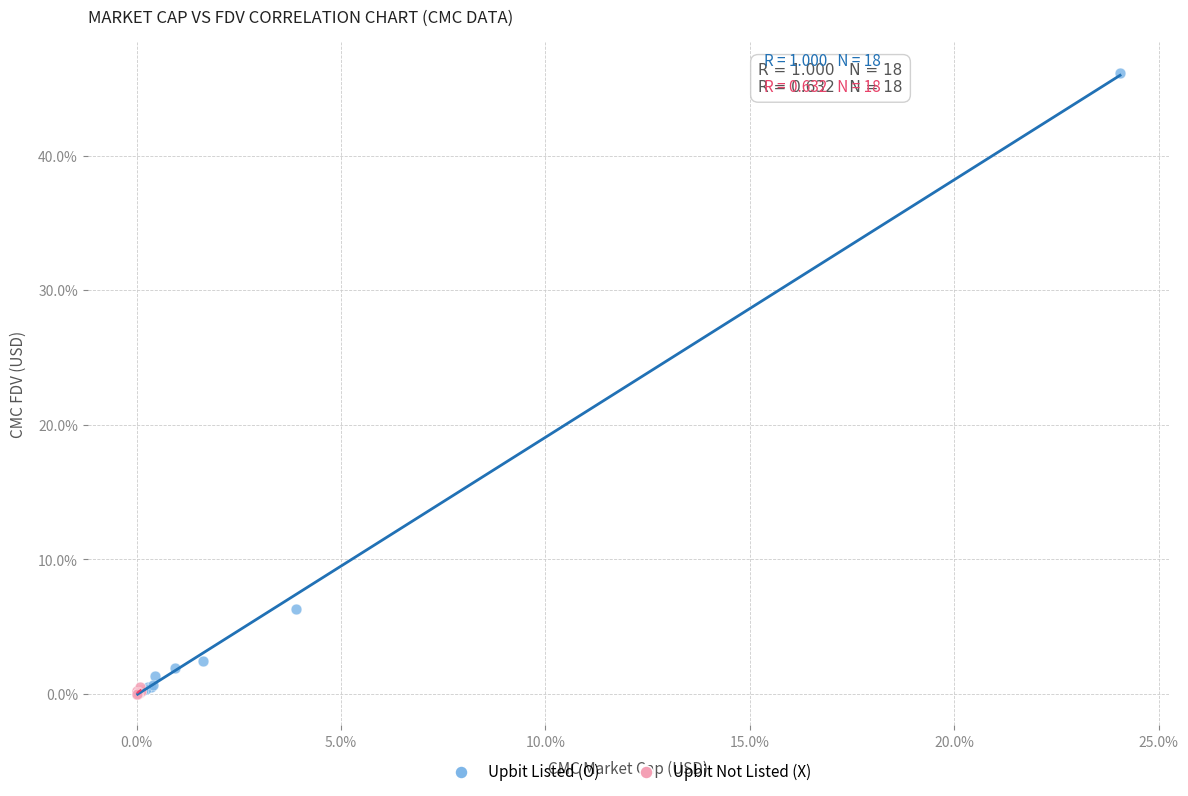

Which series contains the highest Y value?

Upbit Listed (O)